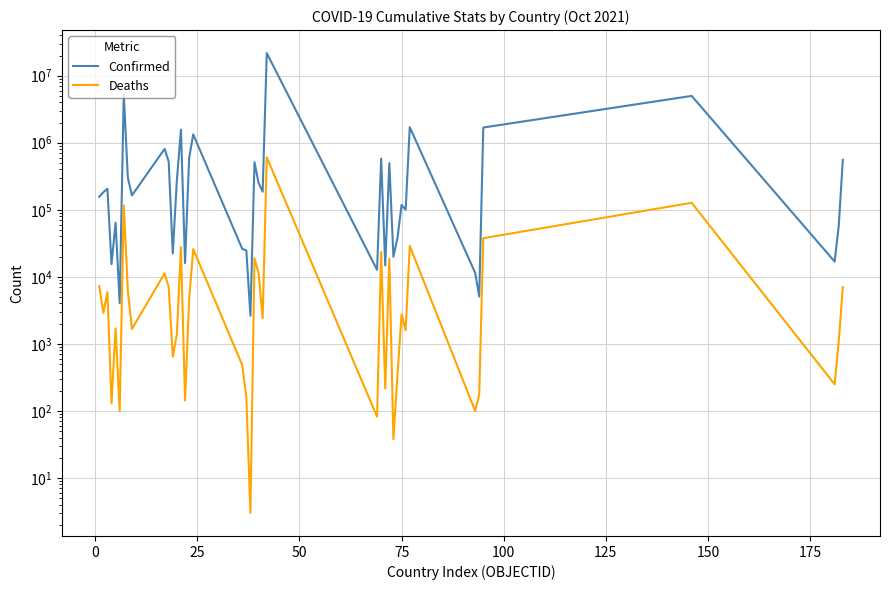

True or false: Confirmed and Deaths cross at least once.

False